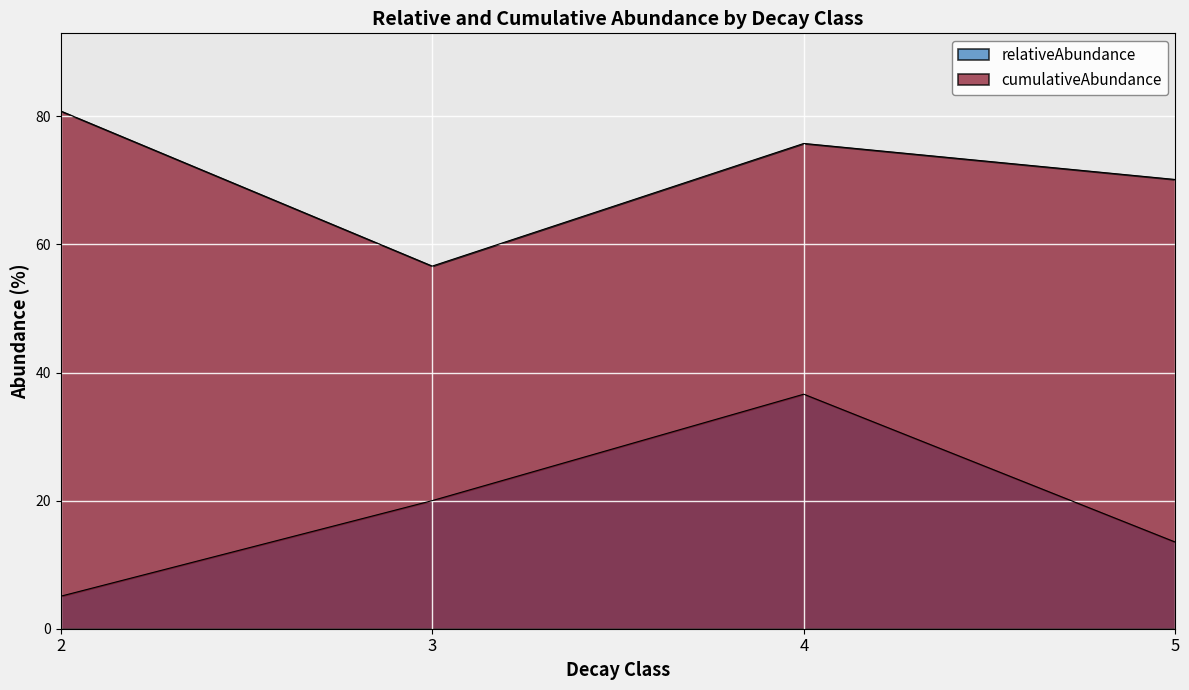

How many lines are shown in the chart?

2